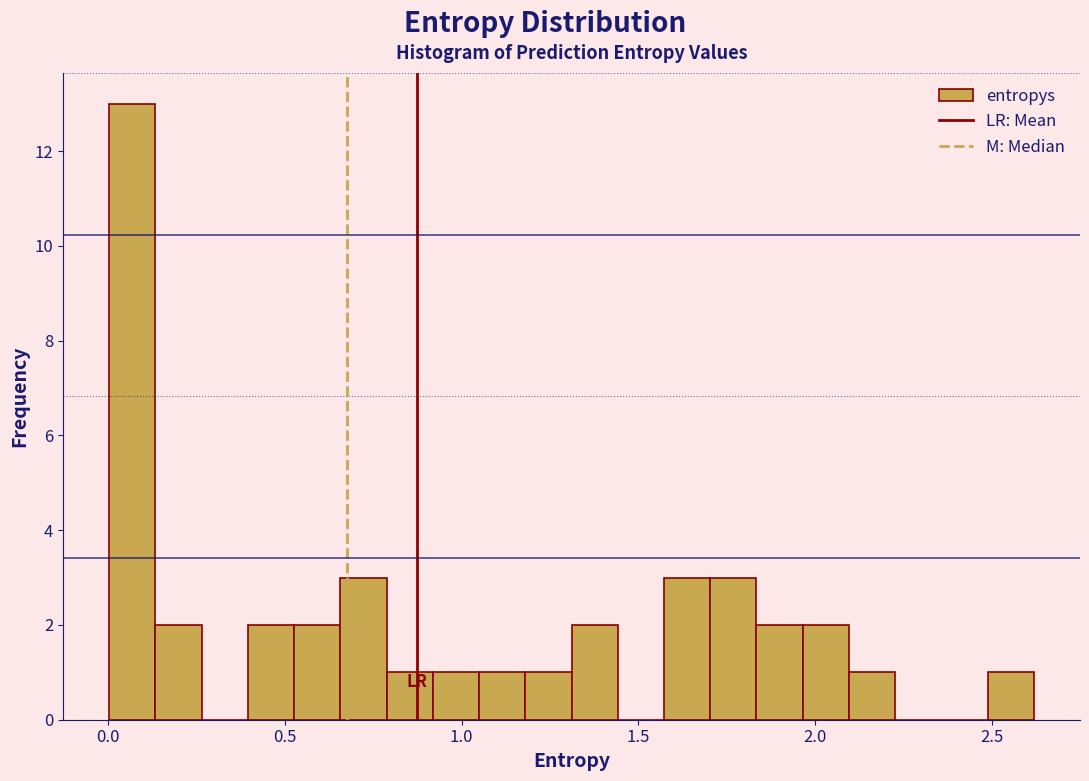

Around what value on the x-axis is the tallest bar? Give the approximate position of its centre, as read against the axis.

0.05